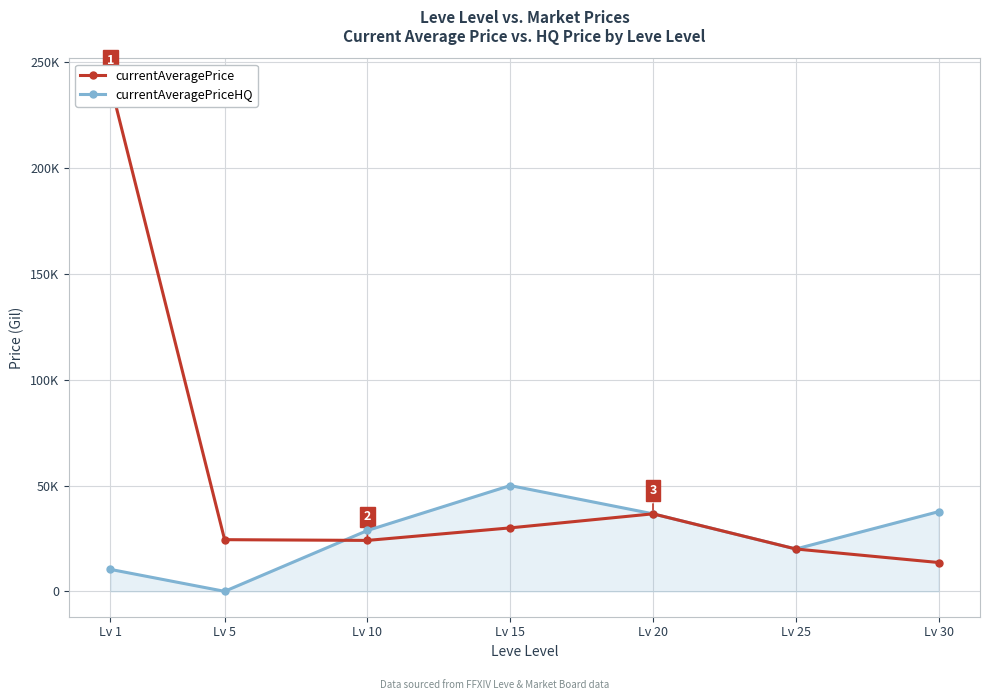

Reading left to right, what are all the values shown in this chart?

currentAveragePrice: Lv 1=240000.0	Lv 5=24424.9	Lv 10=24072.2	Lv 15=30000.5	Lv 20=36643.0	Lv 25=20019.0	Lv 30=13624.9
currentAveragePriceHQ: Lv 1=10376.8	Lv 5=0.0	Lv 10=28762.7	Lv 15=50001.0	Lv 20=36643.0	Lv 25=20019.0	Lv 30=37666.7